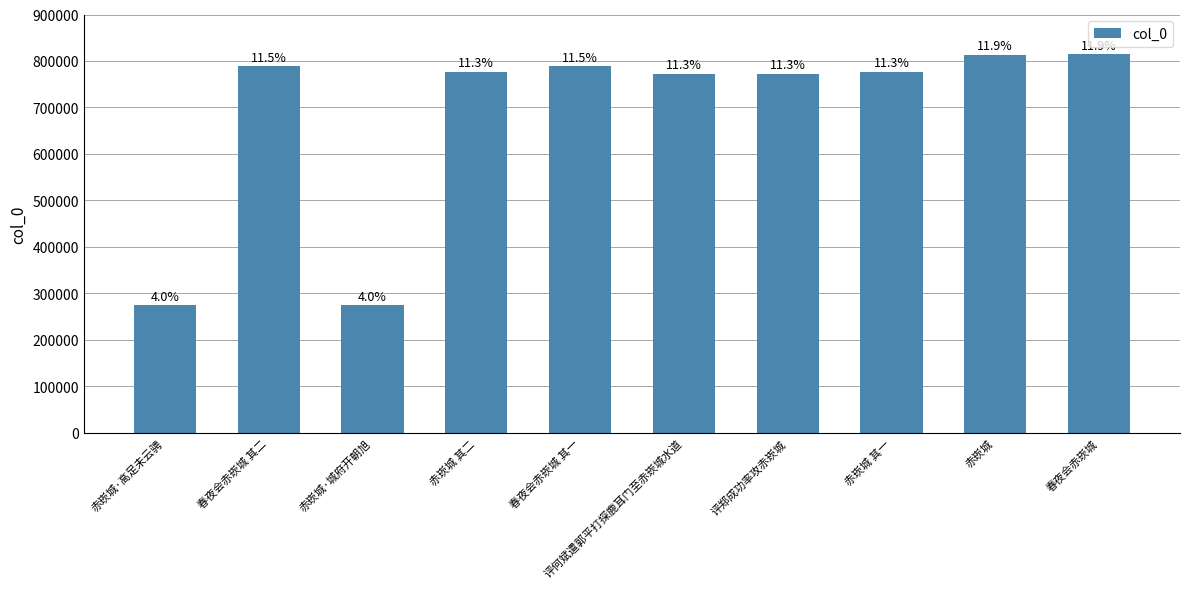

What is the minimum value shown in the chart?

274694